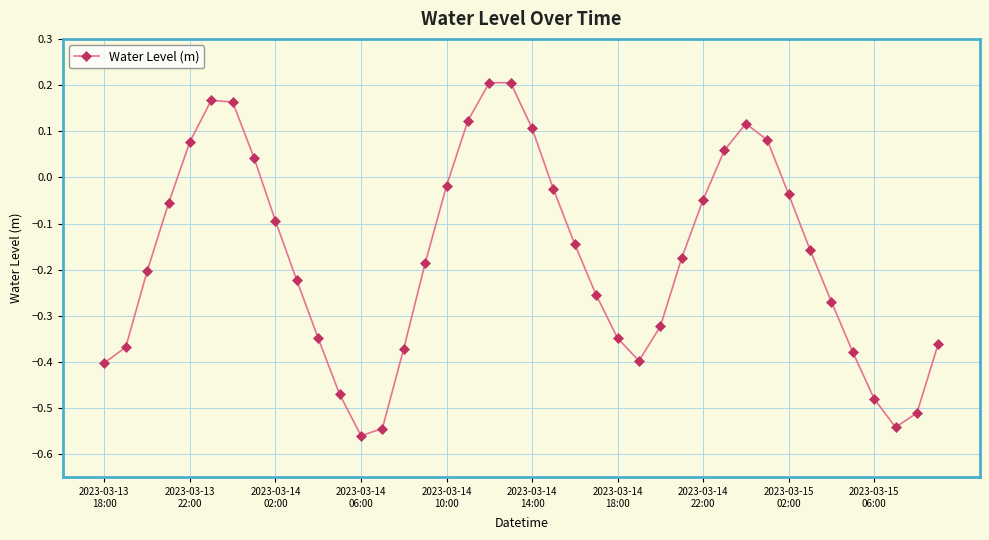

True or false: there are more than 2 points higher than both neighbors.

True